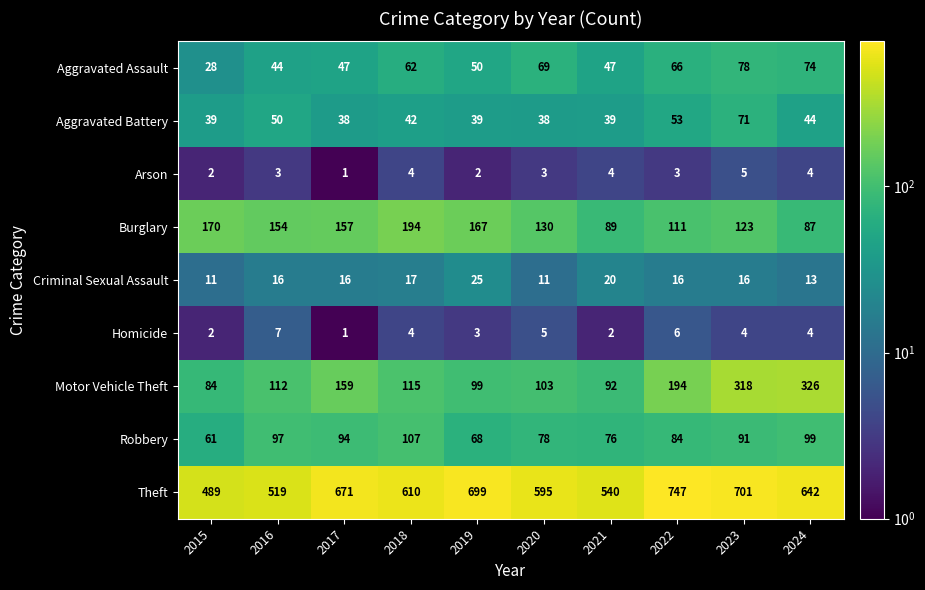

At which category is the sum across all series the highest?

2023